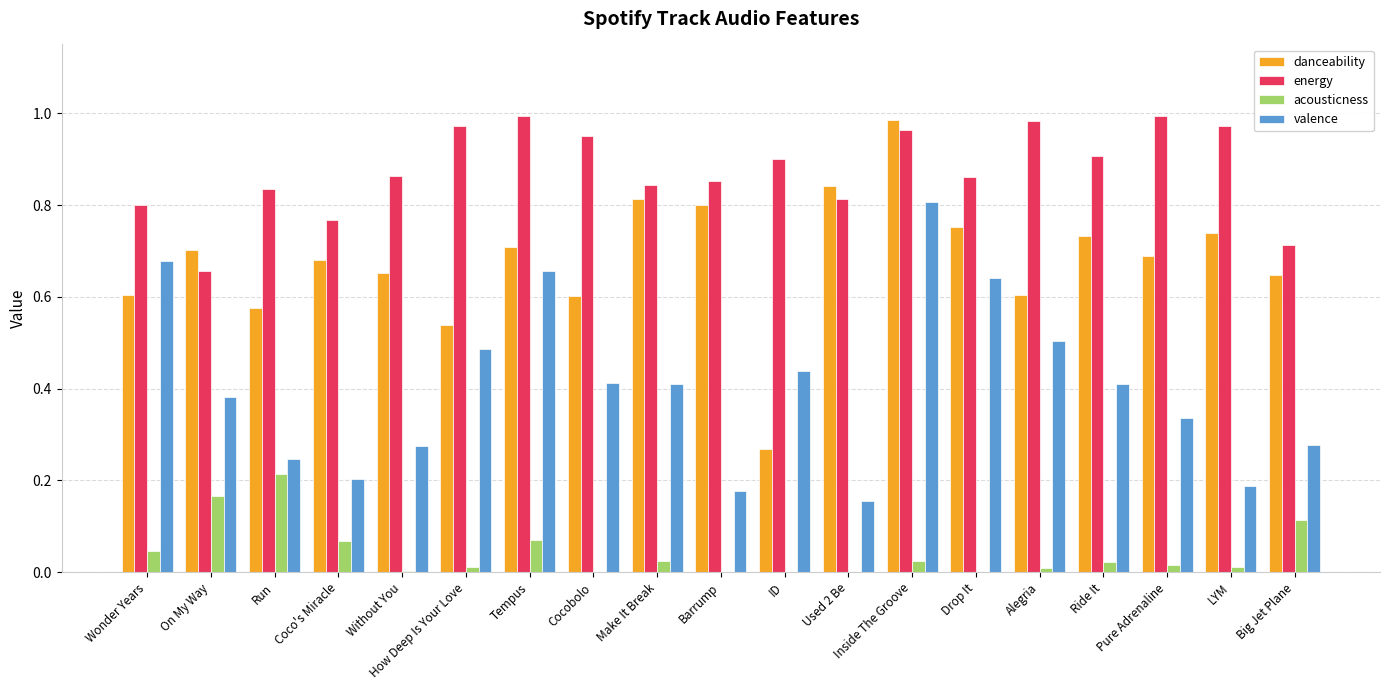

Which series has the largest total across all categories?

energy